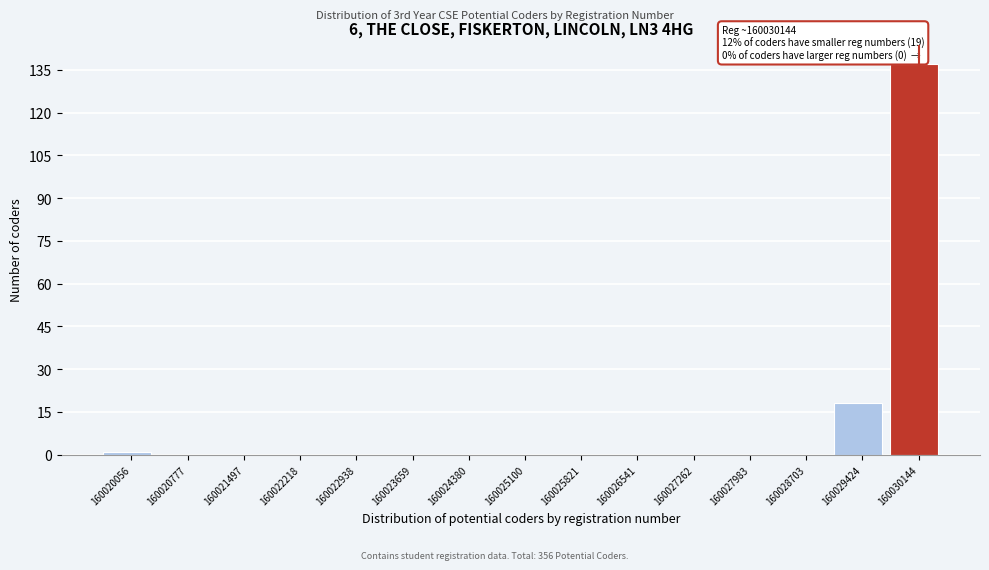

Reading left to right, extract all data points from this chart.

160020056=1	160020777=0	160021497=0	160022218=0	160022938=0	160023659=0	160024380=0	160025100=0	160025821=0	160026541=0	160027262=0	160027983=0	160028703=0	160029424=18	160030144=137